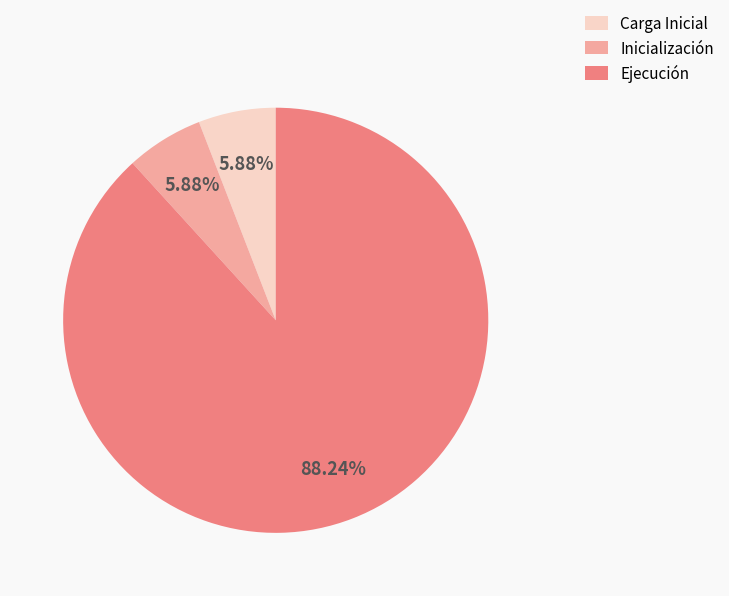

Which slice represents more than half of the pie?

Ejecución